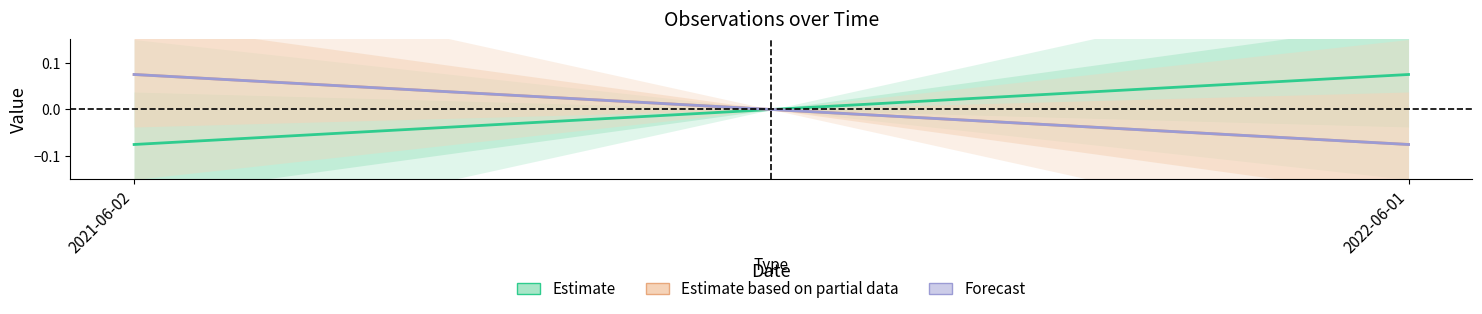

Rank the series by their maximum value, from lowest to highest.

Estimate based on partial data, Estimate, Forecast